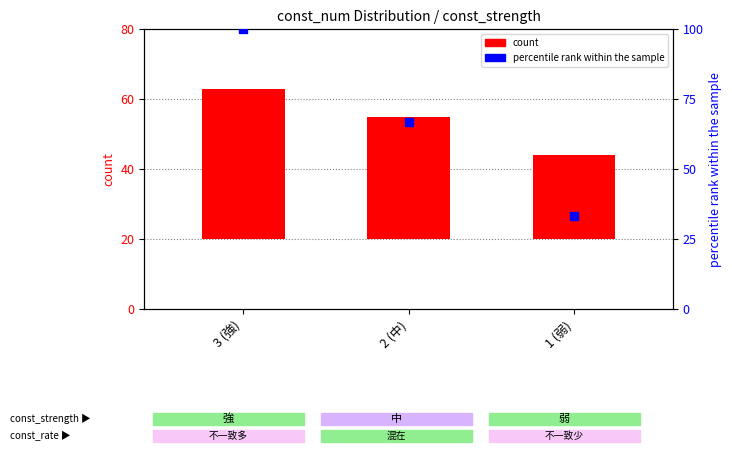

Is the value of percentile rank within the sample at 1 (弱) greater than the value of count at 2 (中)?

No